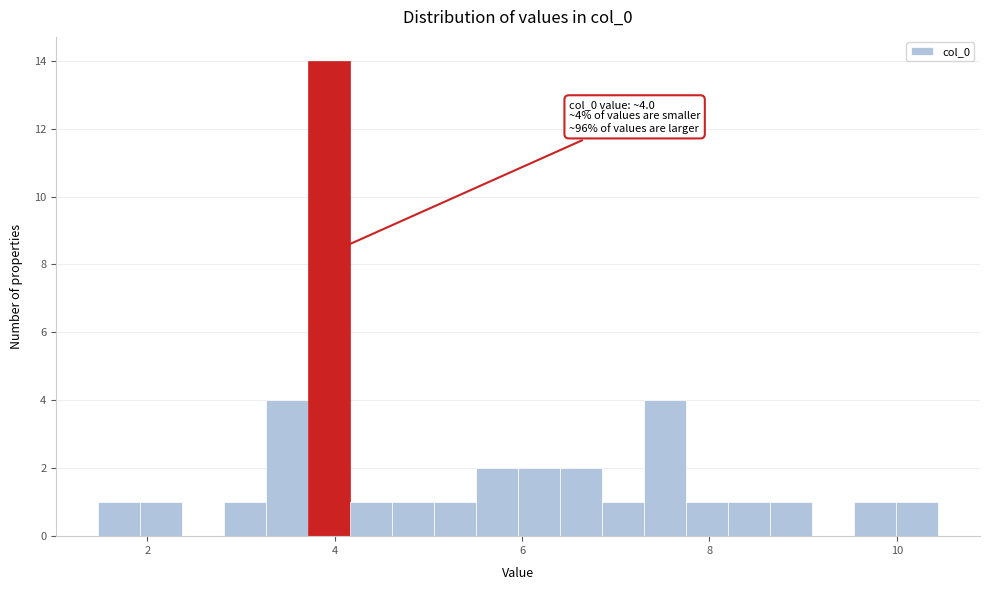

Around what value on the x-axis is the tallest bar? Give the approximate position of its centre, as read against the axis.

4.0